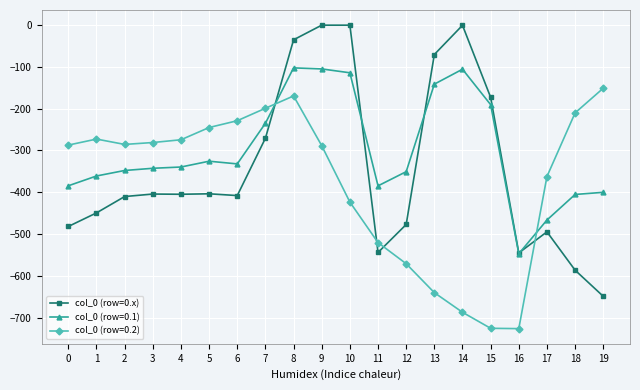

List the series in order of their peak value, lowest first.

col_0 (row=0.2), col_0 (row=0.1), col_0 (row=0.x)